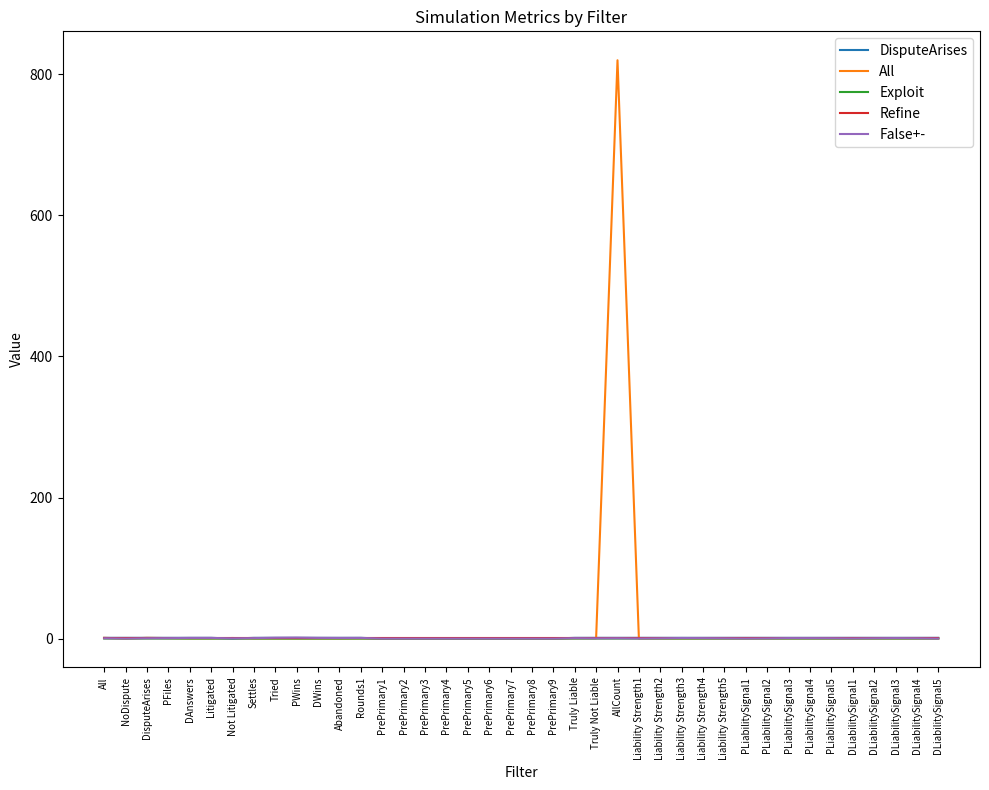

Does the chart have visible grid lines?

No